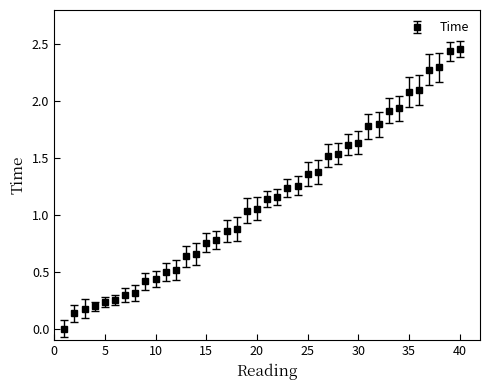

What is the sum of all values?

45.0